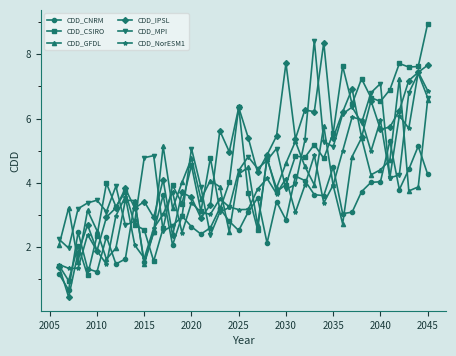

What is the value of the CDD_NorESM1 point at the 25th from the left?

4.1